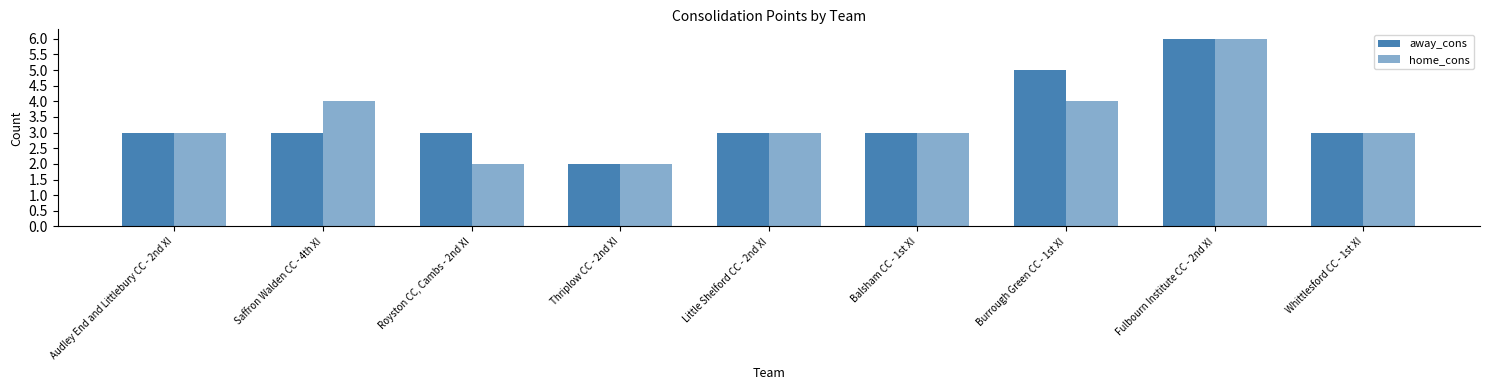

The home_cons series shows 6 at Fulbourn Institute CC - 2nd XI. True or false?

True